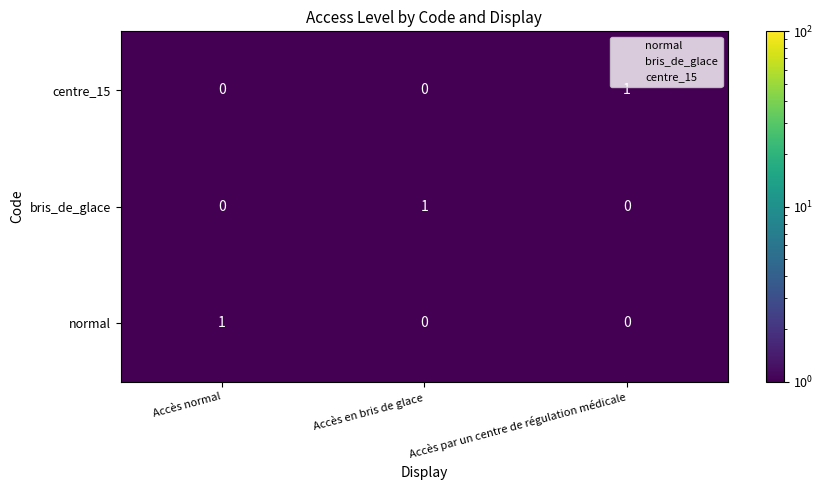

At how many categories does at least one series exceed 0?

3